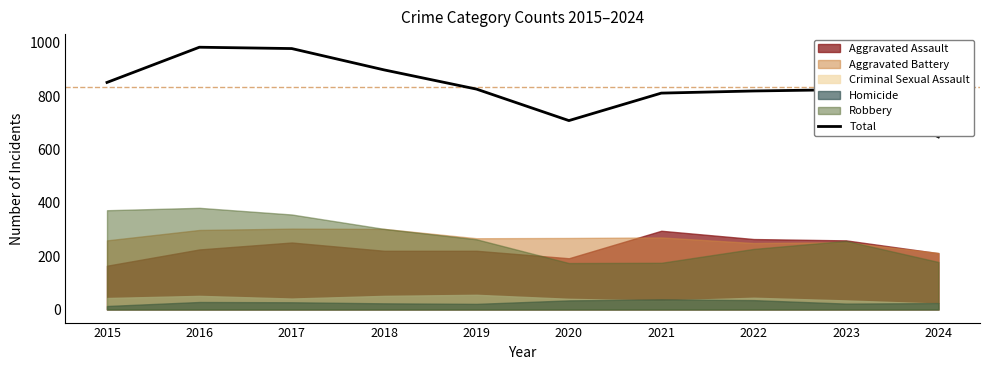

The value at 2018 is 898. True or false?

True